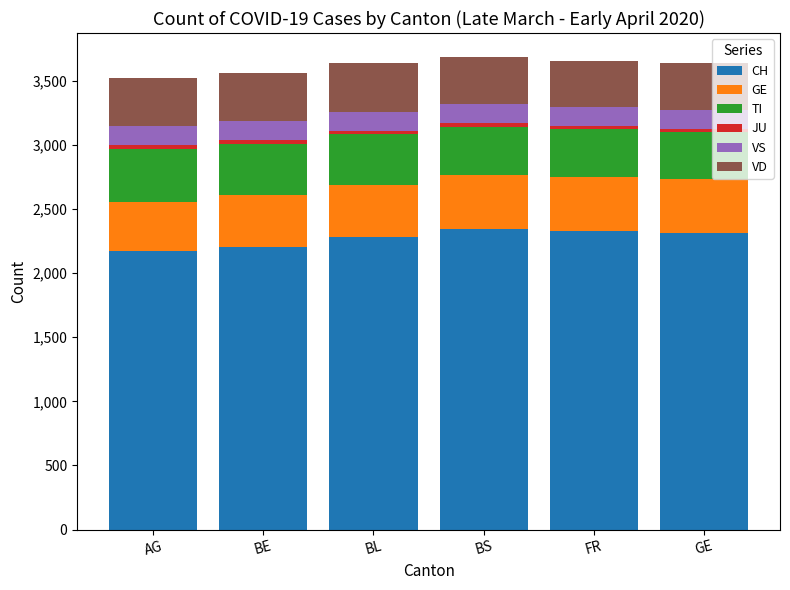

Count the number of data series in this chart.

6